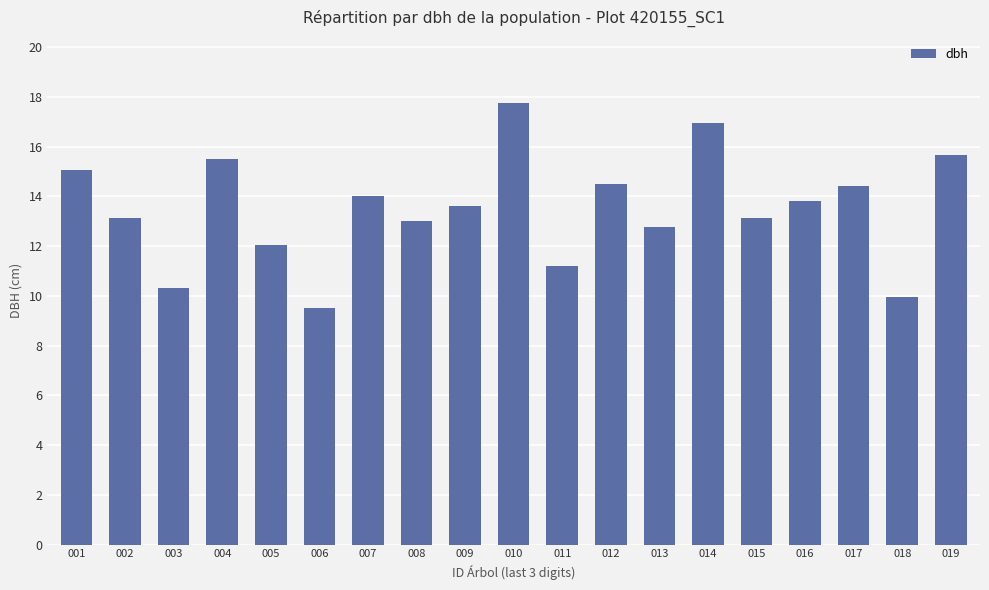

What is the average value?

13.5